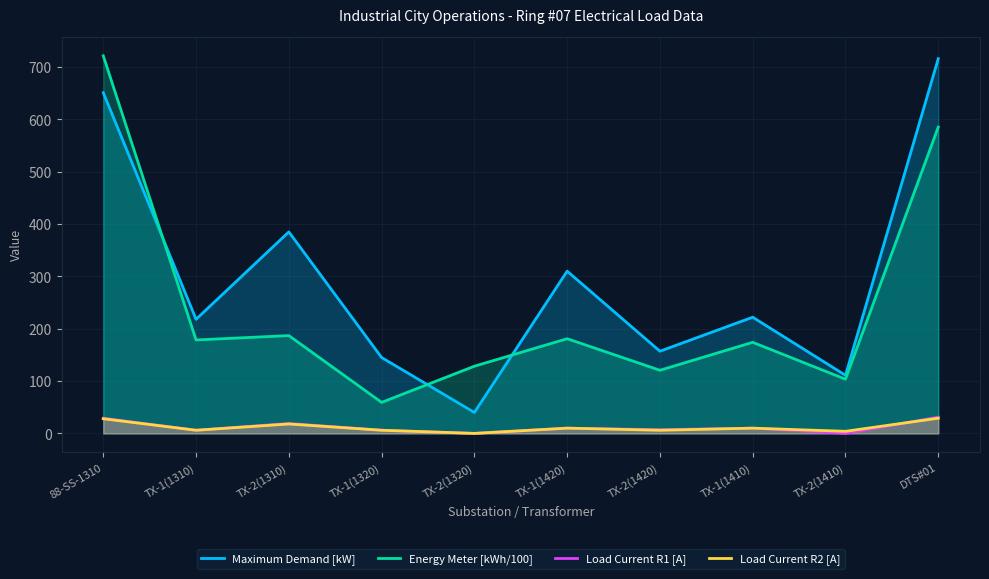

Which has a higher value, TX-2(1310) or DTS#01?

DTS#01